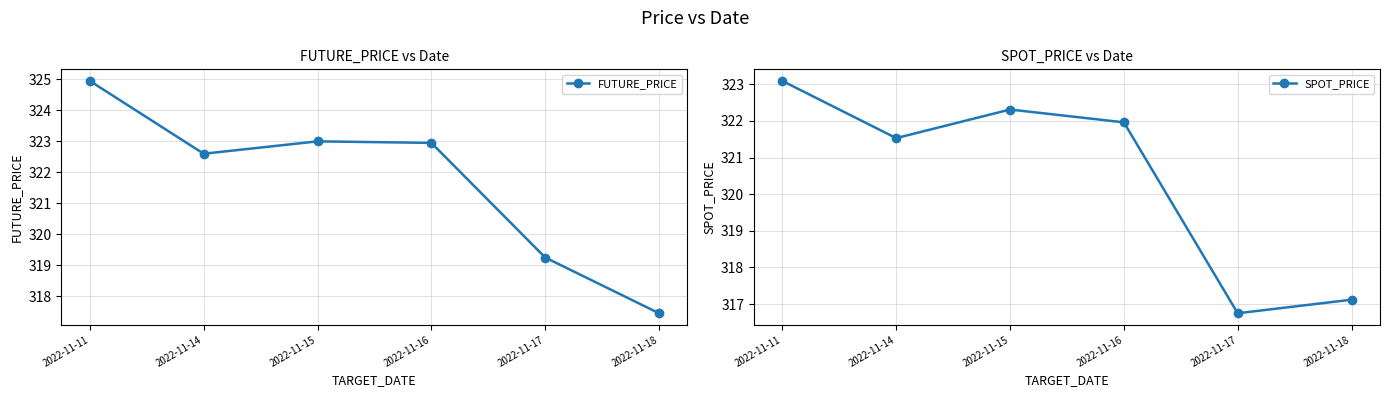

What is the value of the SPOT_PRICE point at the 5th from the left?

316.8